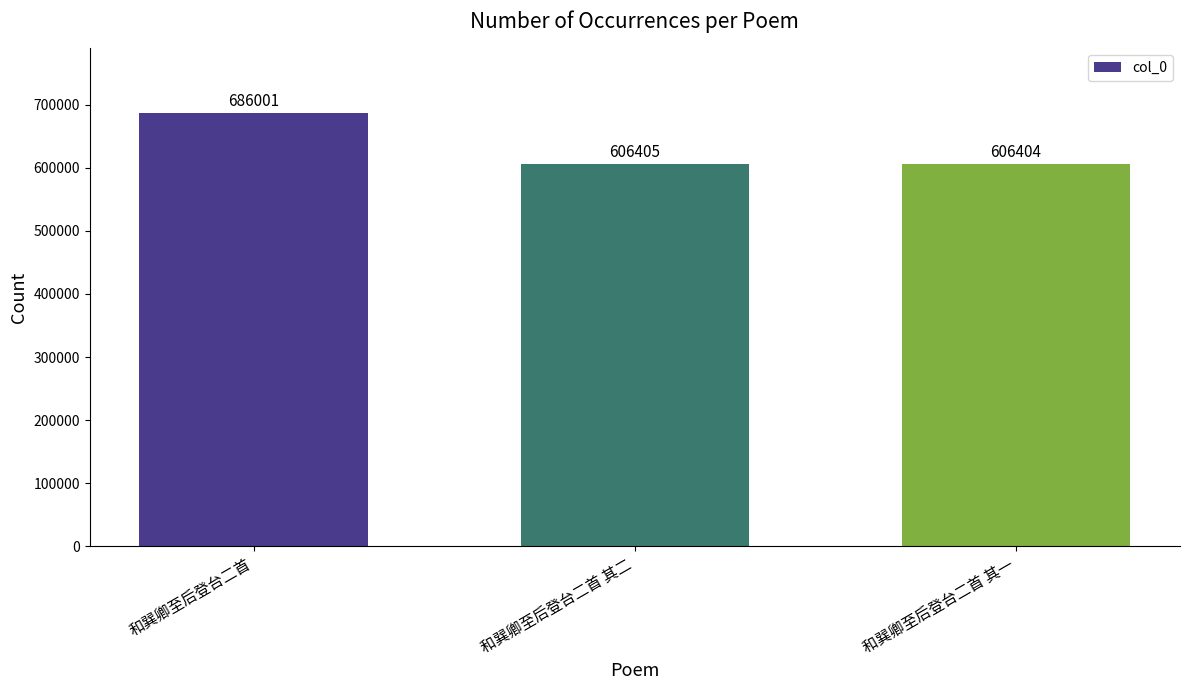

The value at 和巽卿至后登台二首 is 1116196. True or false?

False